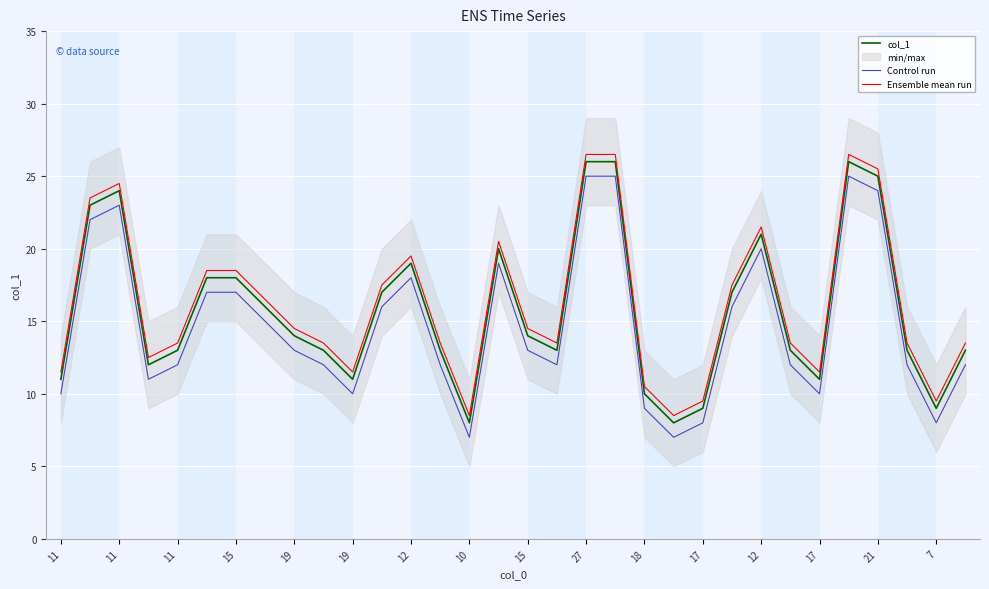

Which series has the largest total across all categories?

Ensemble mean run